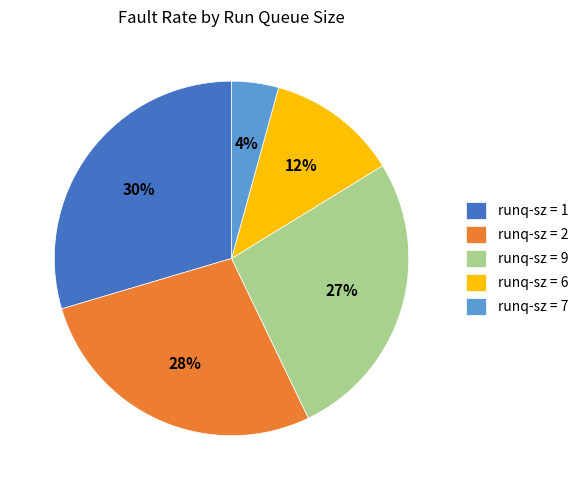

Count the number of slices in the pie.

5